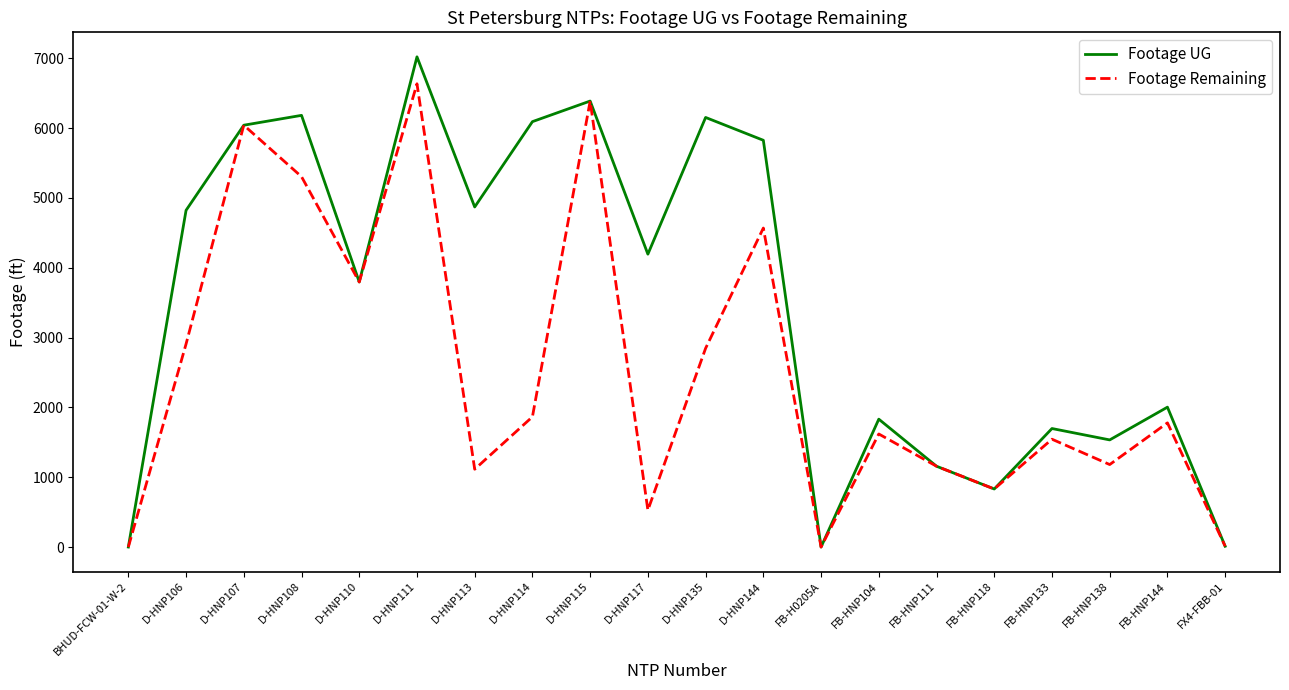

How many lines are shown in the chart?

2